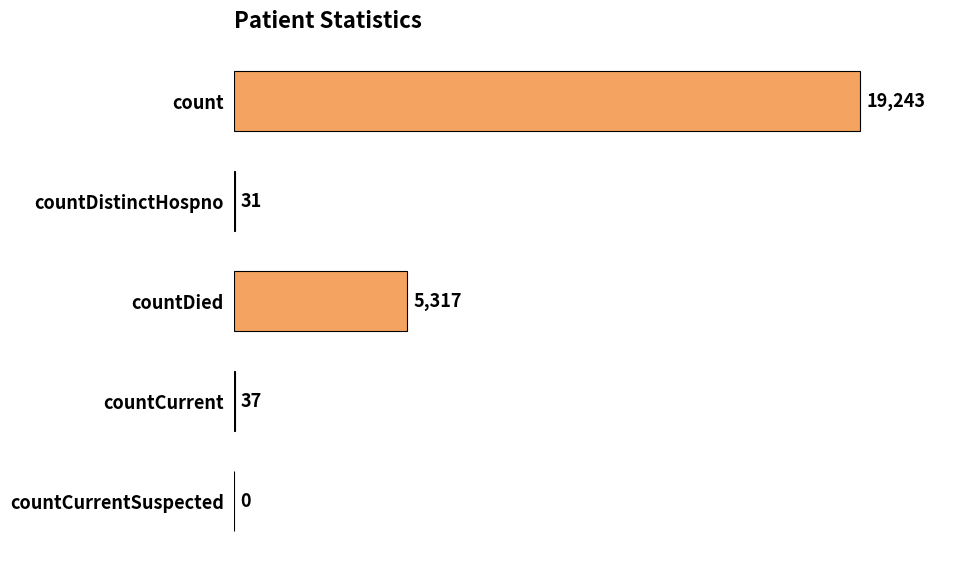

What is the sum of all values?

24628